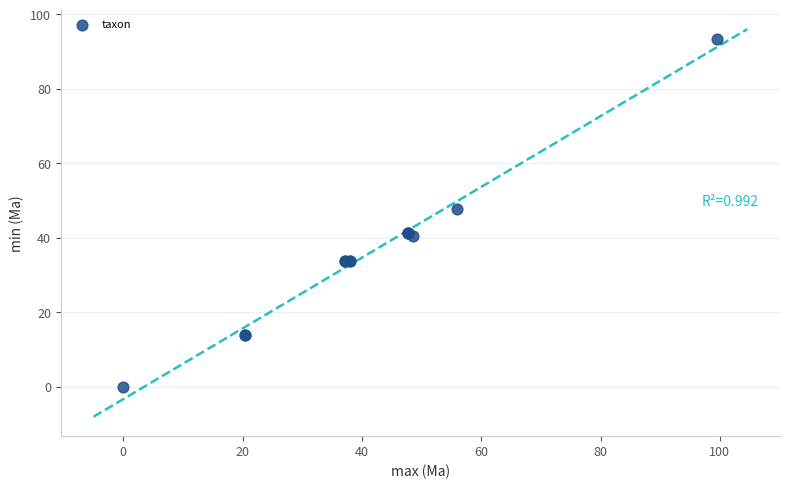

What Y value in the scatter plot is closest to 46?

47.8